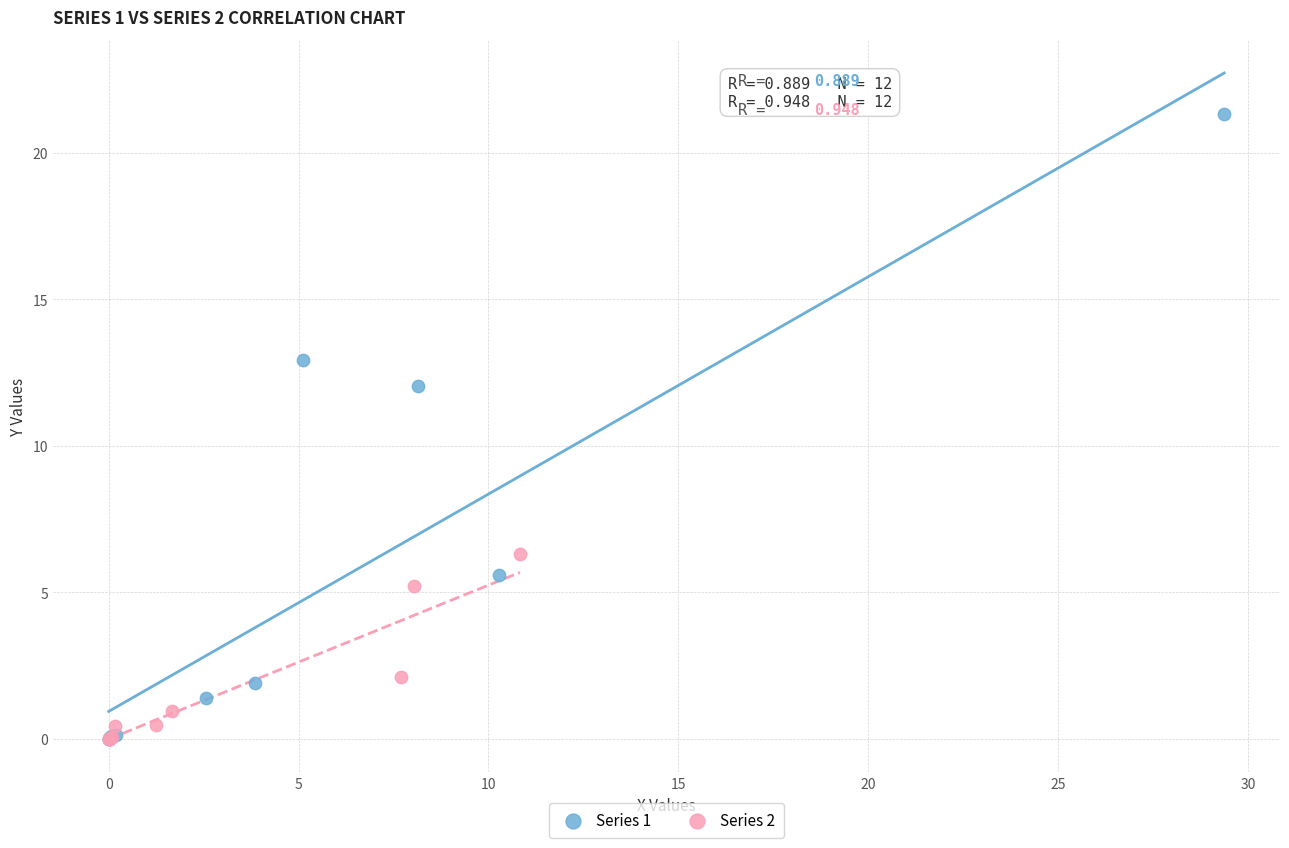

Which series reaches the maximum Y coordinate?

Series 1